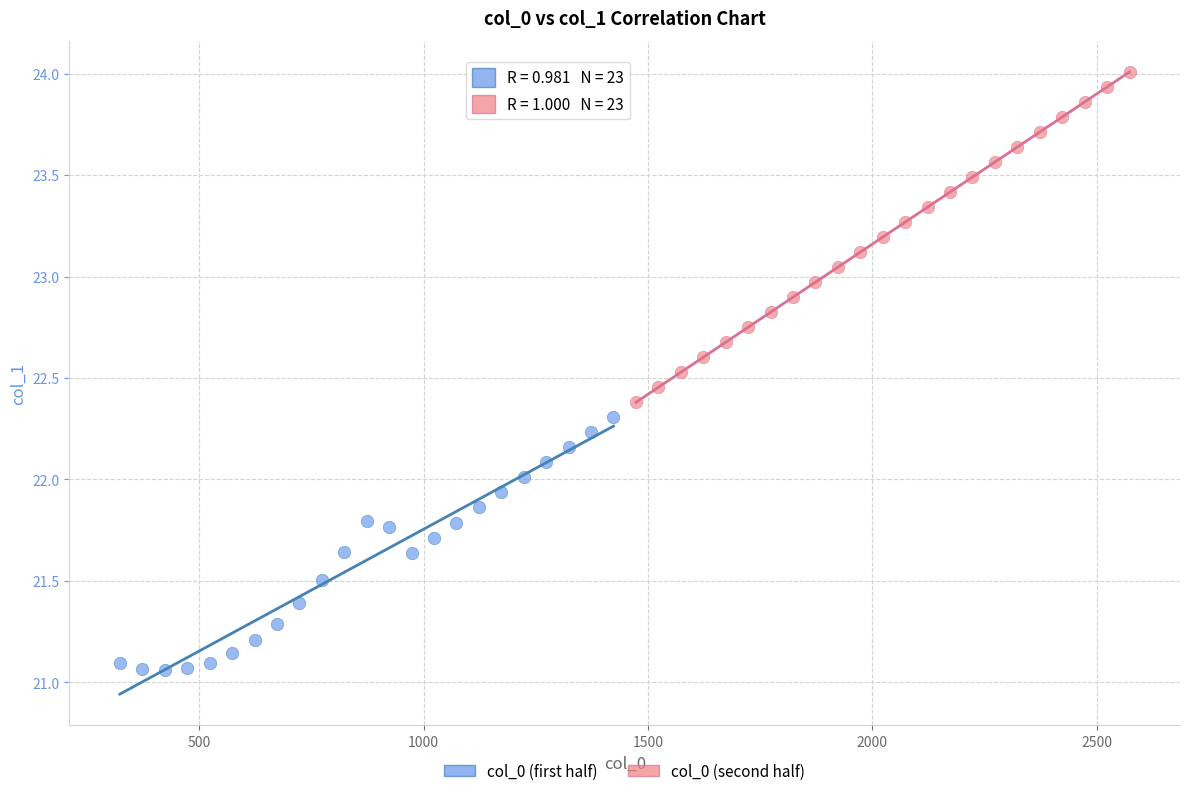

Which series has the largest Y range (max minus min)?

col_0 (second half)